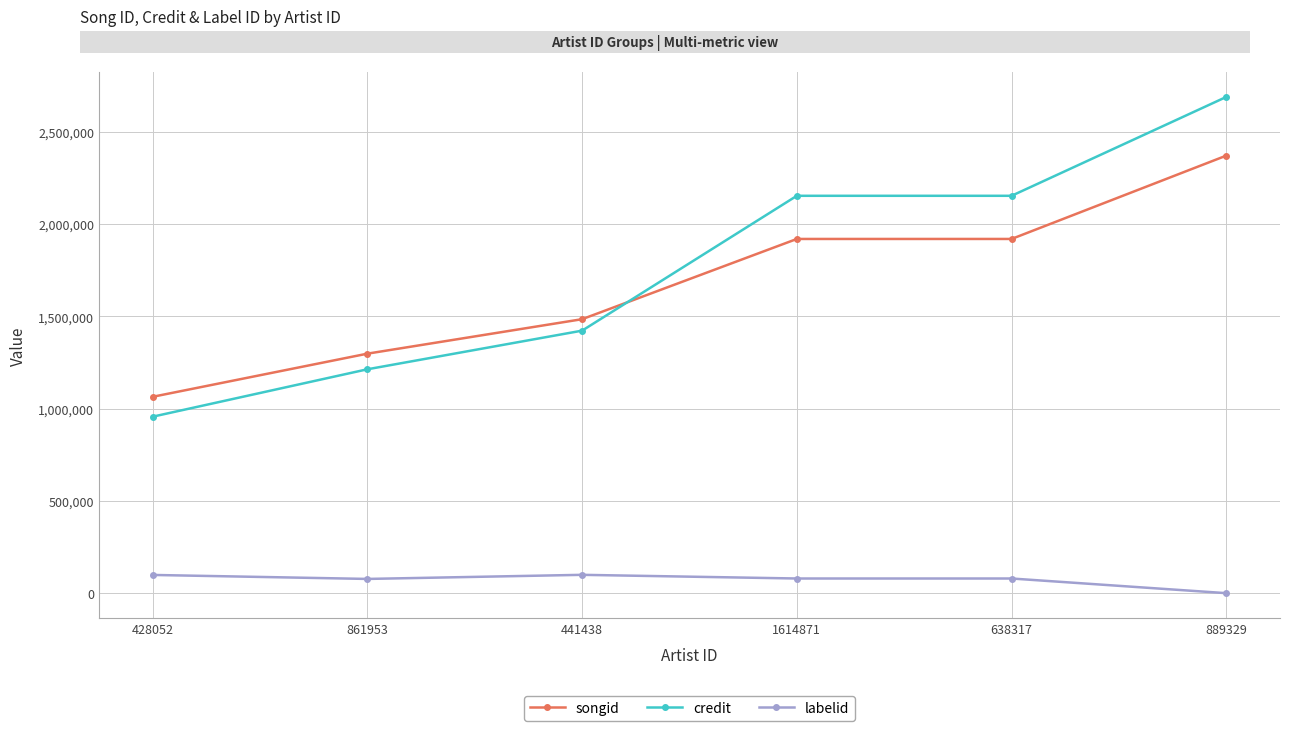

Between 861953 and 889329, which series saw the biggest shift?

credit